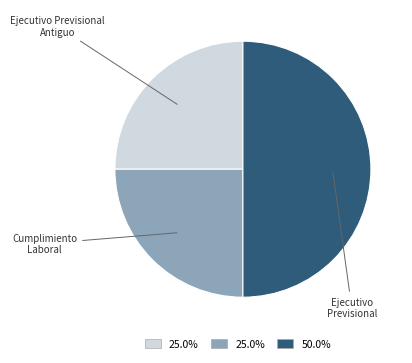

Does any single category account for the majority?

No